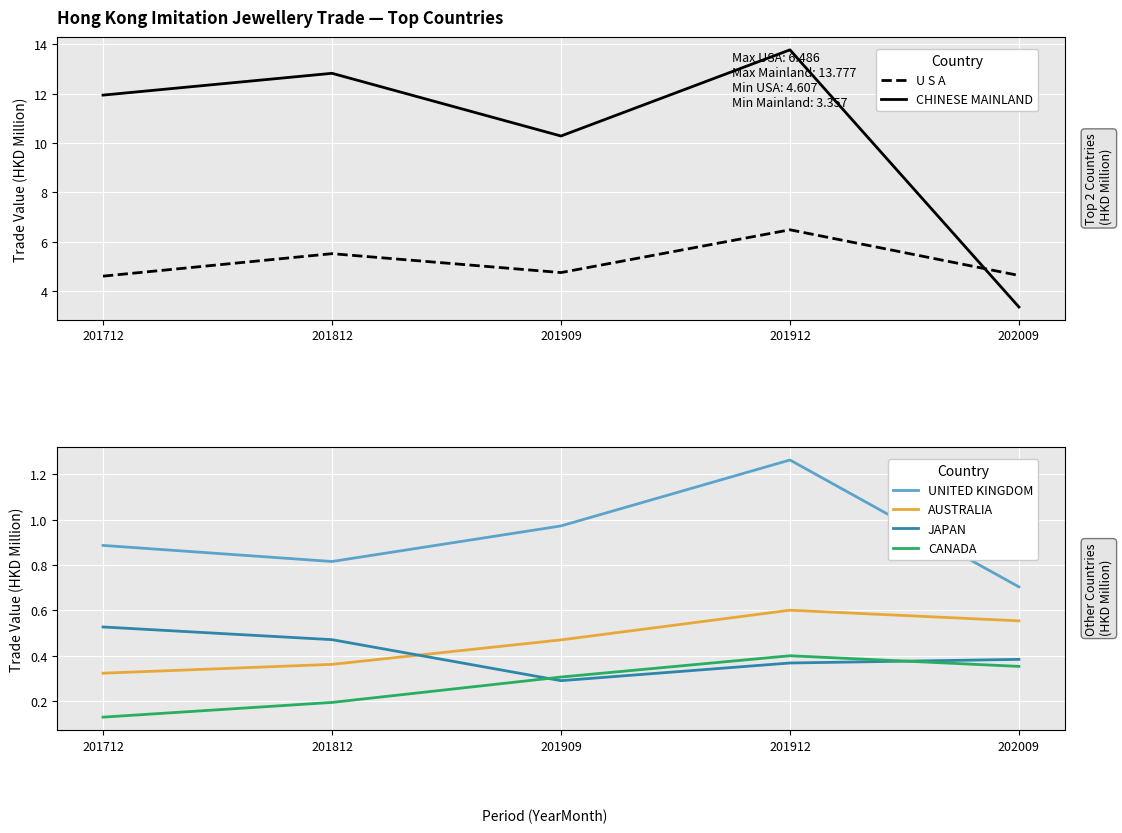

Is it true that CANADA equals 0.5 at 201909?

False